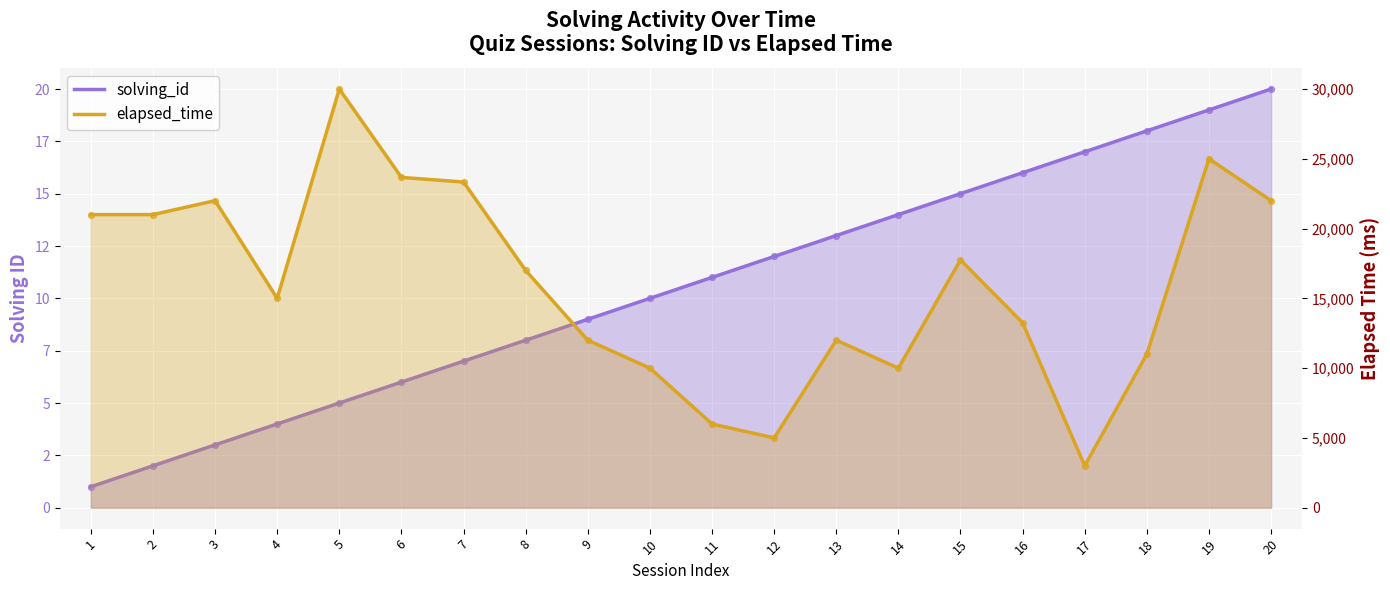

What are all the series names shown in the legend?

solving_id, elapsed_time